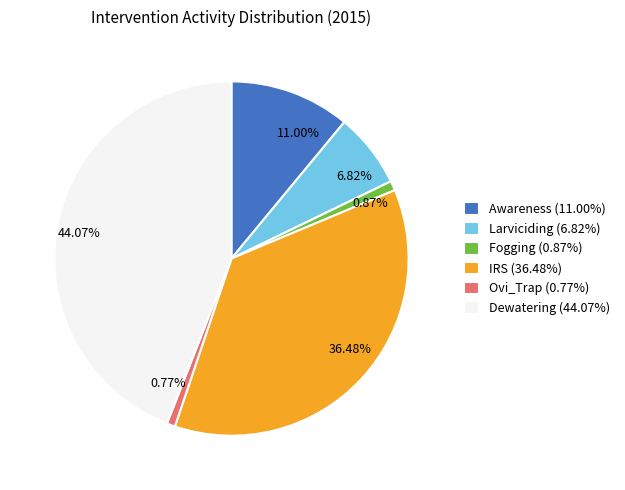

To the nearest percent, what portion does IRS represent?

36%